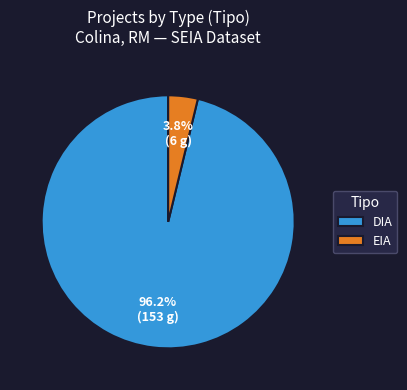

Is it true that DIA is 96% of the pie?

True